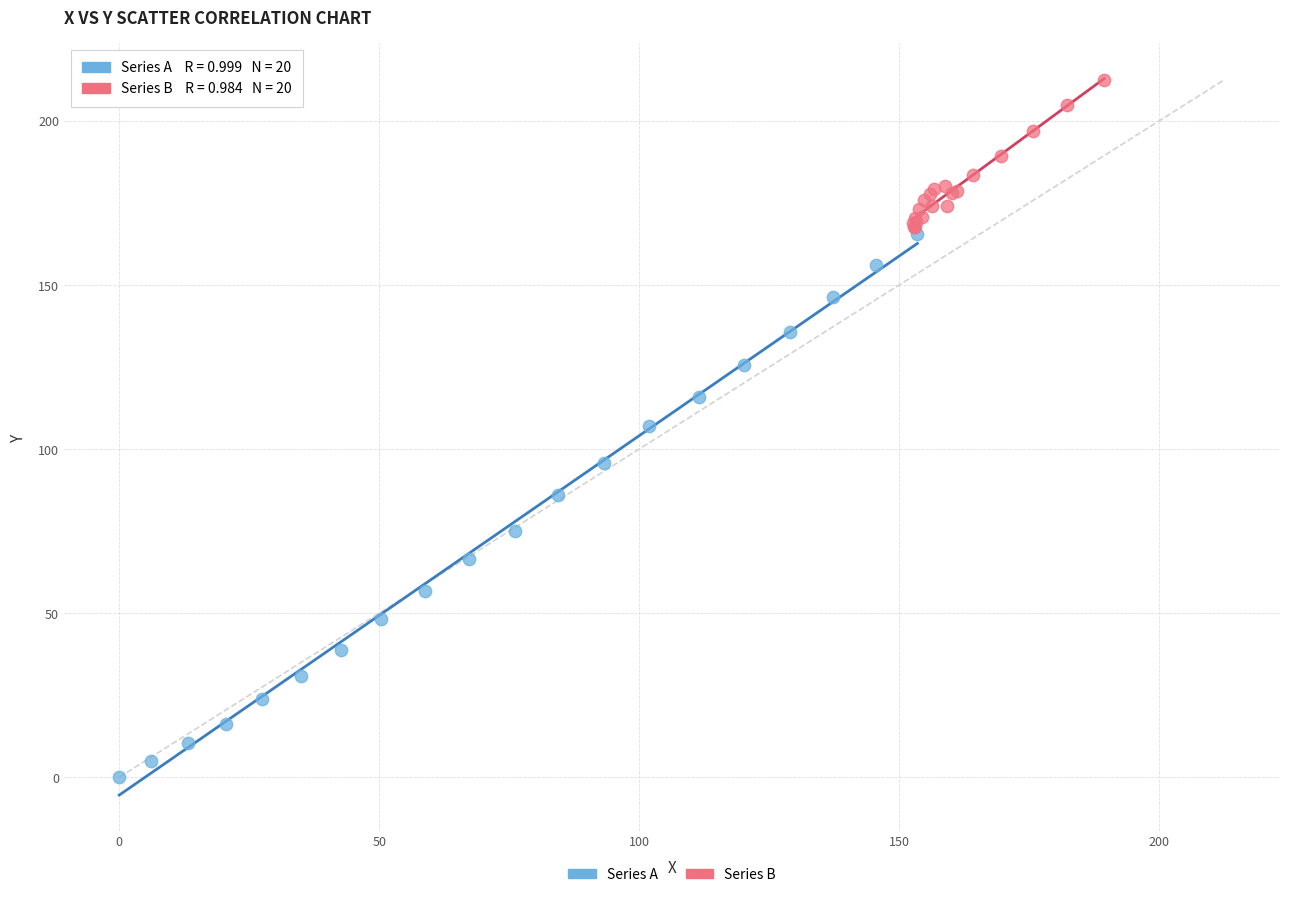

Which series reaches the maximum Y coordinate?

Series B